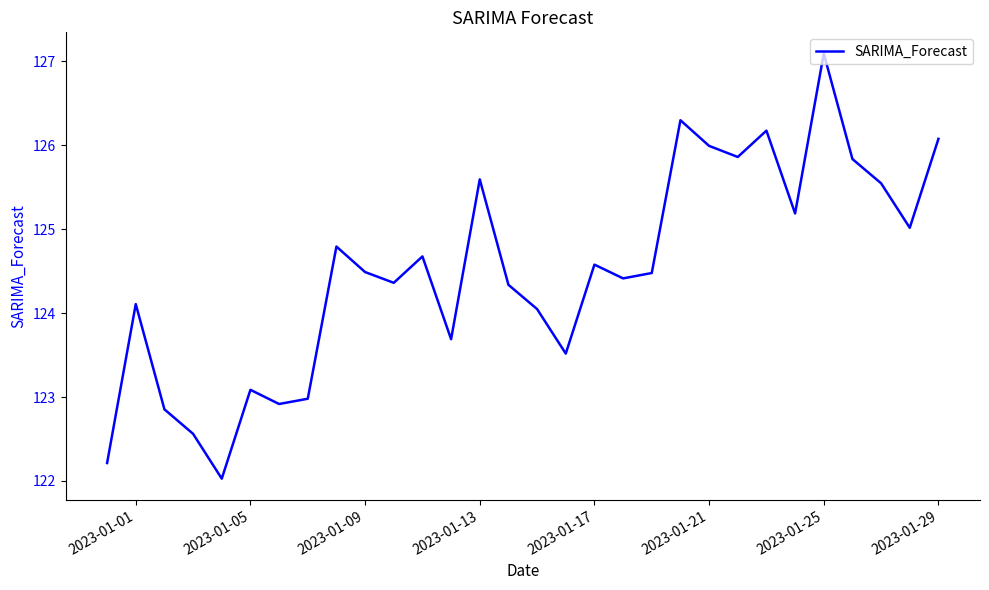

Reading left to right, transcribe all the data shown in this chart.

122.2	124.1	122.9	122.6	122.0	123.1	122.9	123.0	124.8	124.5	124.4	124.7	123.7	125.6	124.3	124.0	123.5	124.6	124.4	124.5	126.3	126.0	125.9	126.2	125.2	127.1	125.8	125.5	125.0	126.1